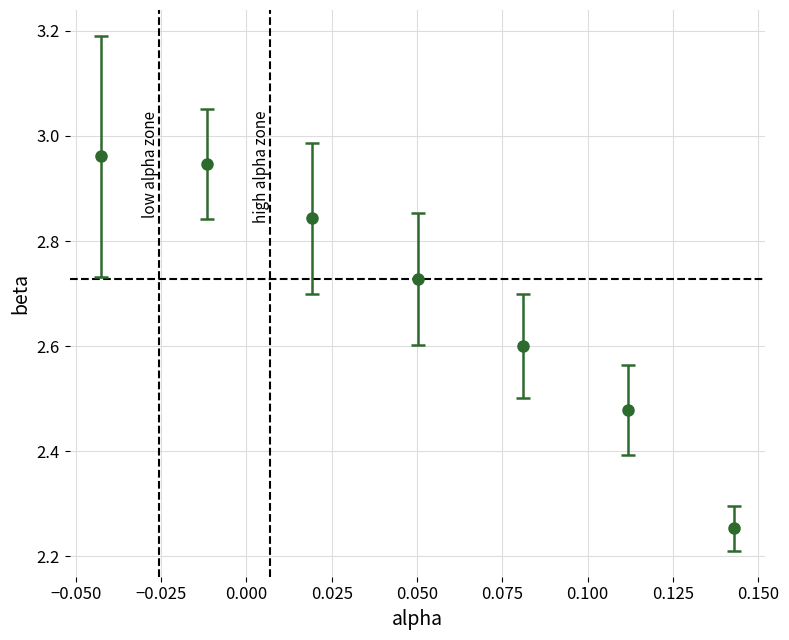

True or false: the data has more than 1 interior local peaks.

False